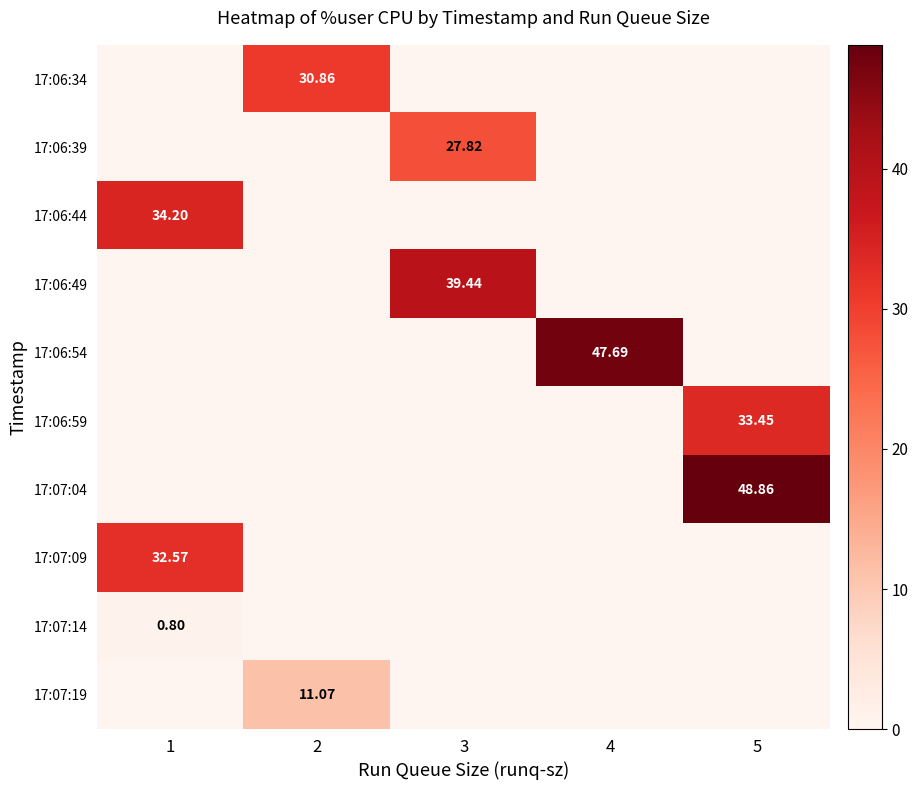

Which series has the largest range (max minus min)?

17:07:04